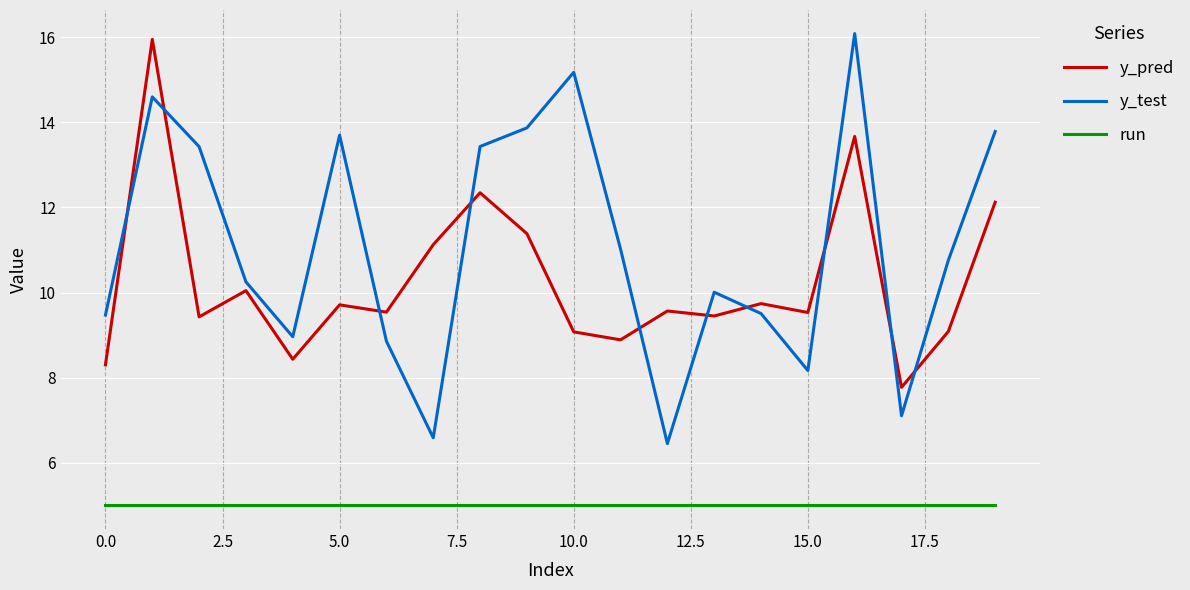

What is the maximum value shown in the chart?

16.1